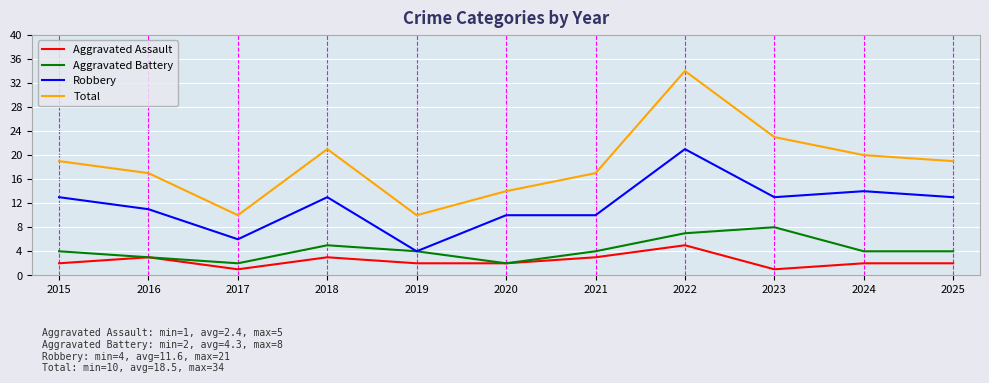

Where is the first local minimum for Aggravated Battery?

2017